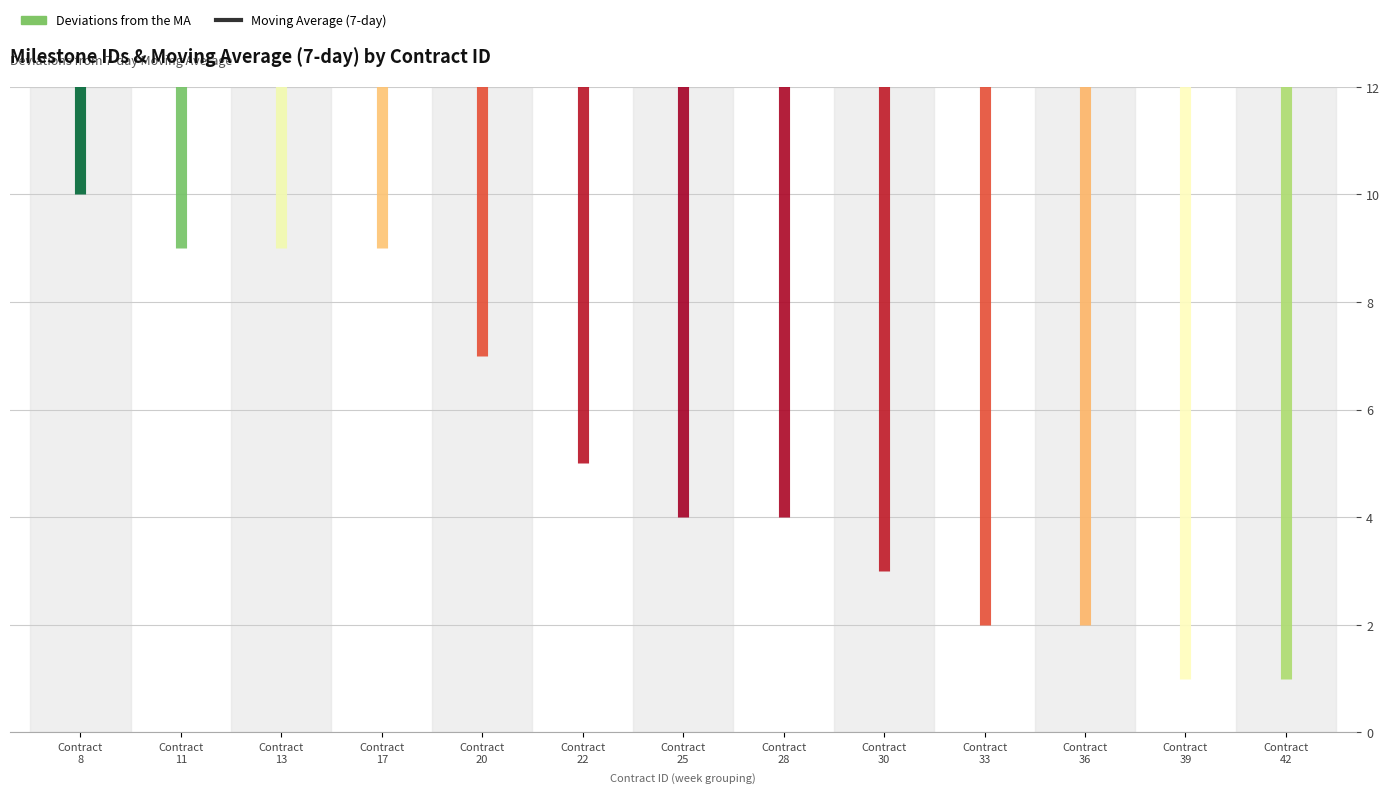

What is the change in value from Contract
20 to Contract
42?

-45